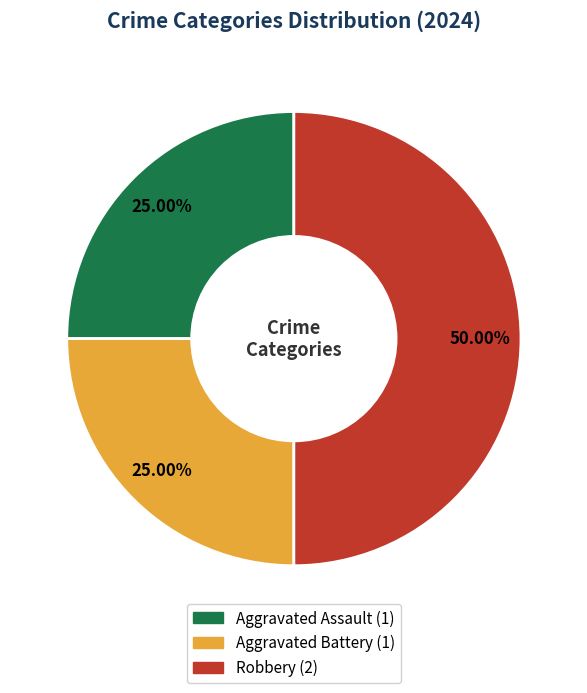

Approximately how many times larger is the value at Aggravated Battery compared to Aggravated Assault?

1.0